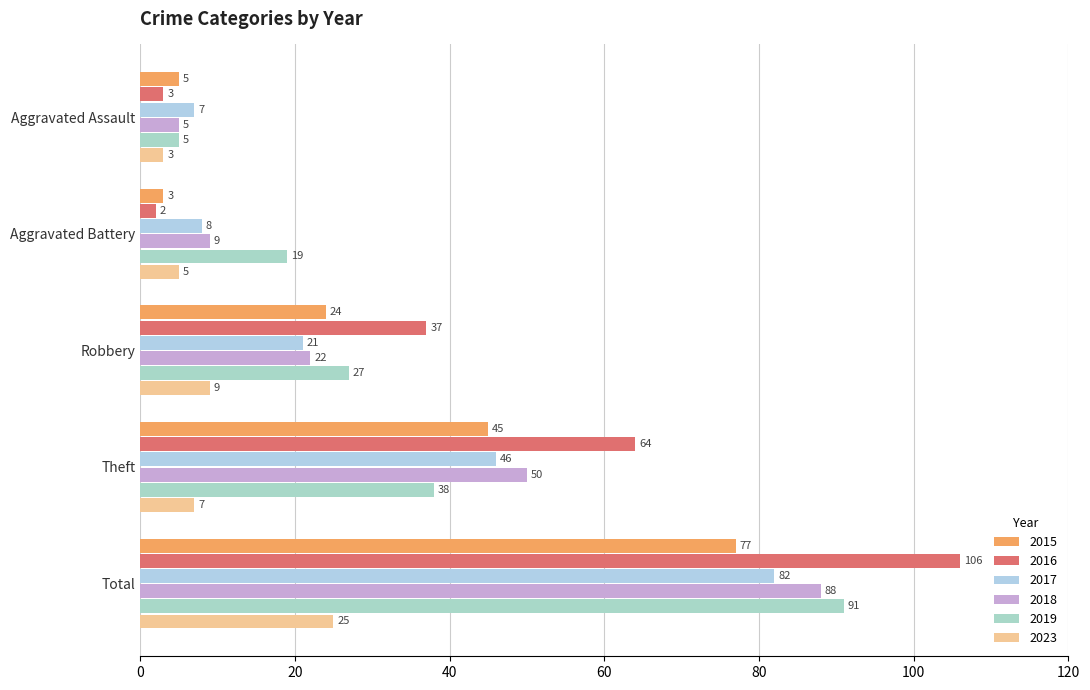

What is the difference between the maximum and minimum values in the 2017 series?

75